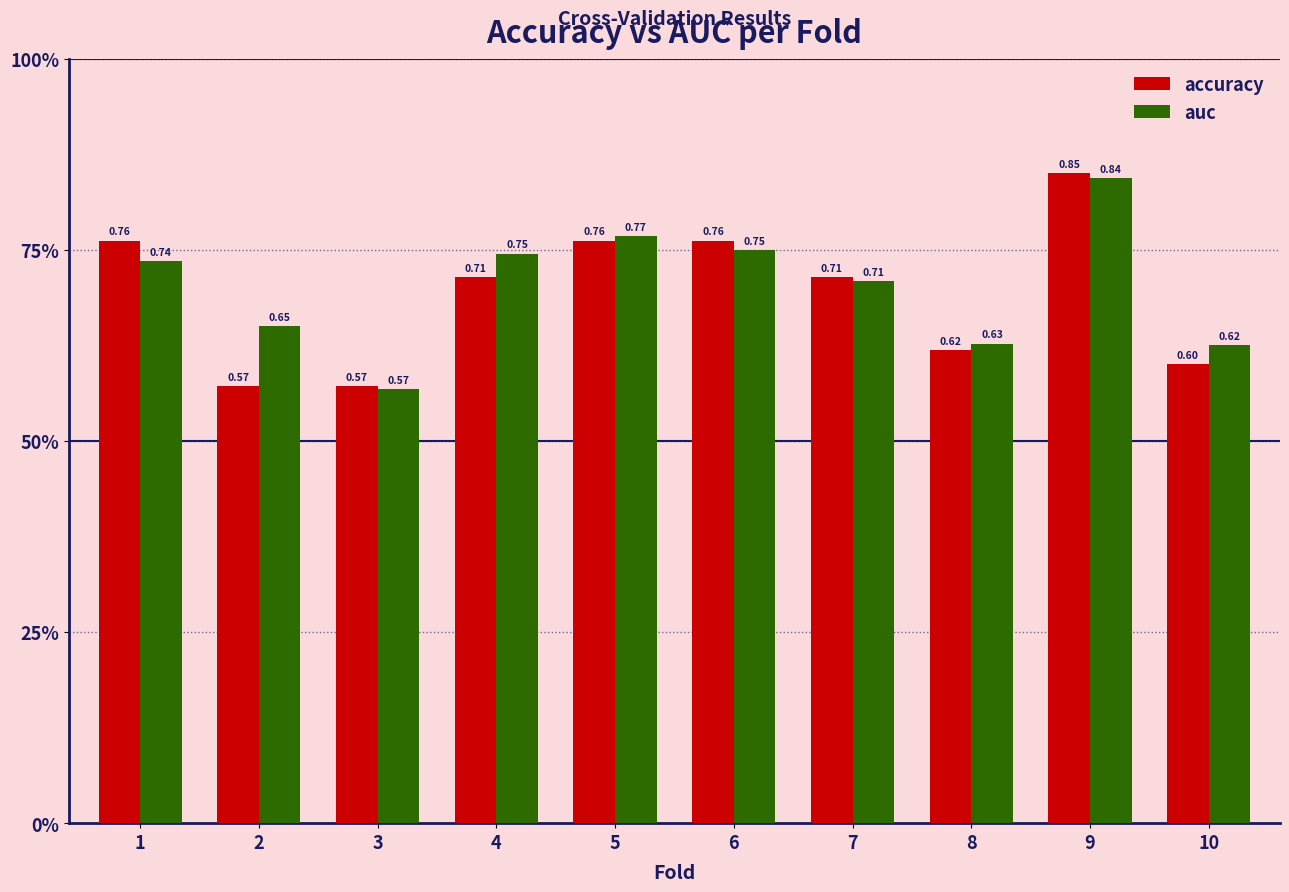

Does the chart contain stacked bars?

No